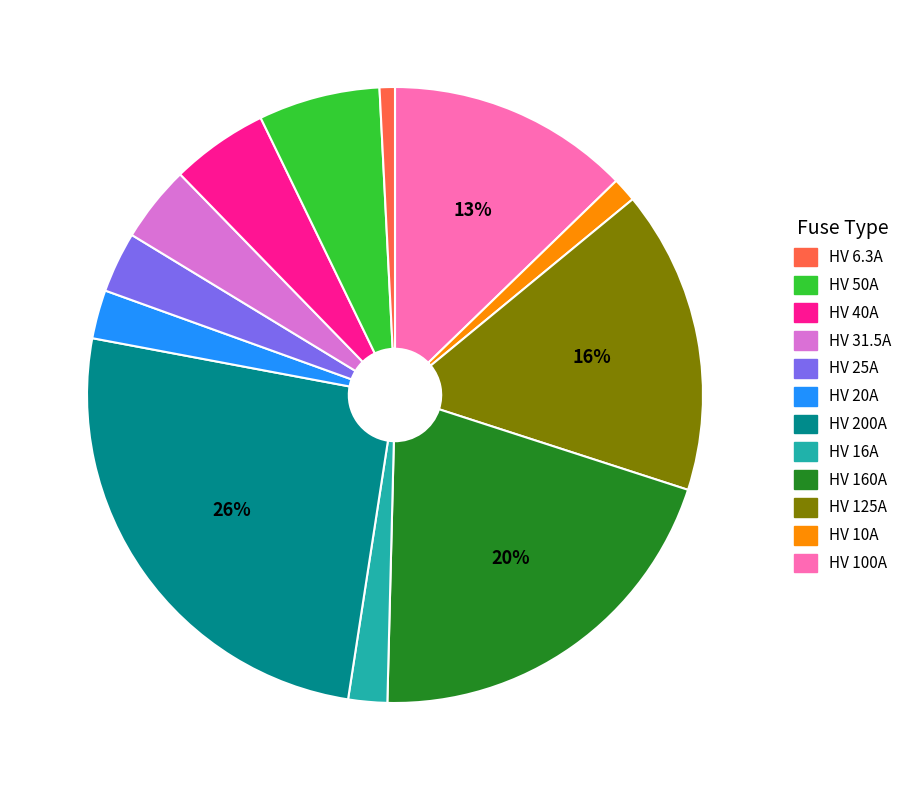

To the nearest percent, what is the difference between the largest and smallest slice percentages?

25%